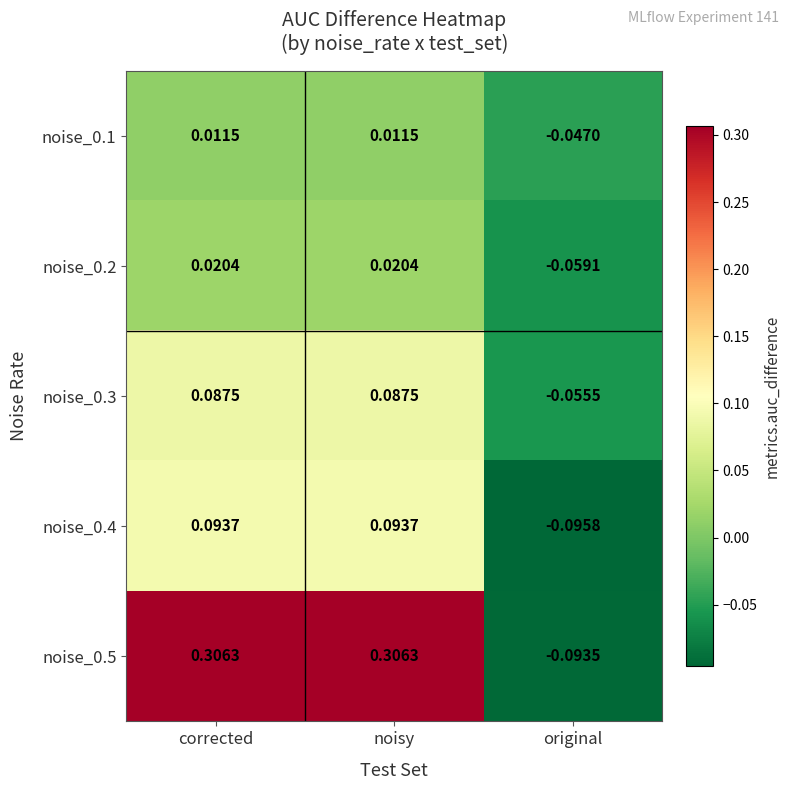

How many values in noise_0.2 are below zero?

1